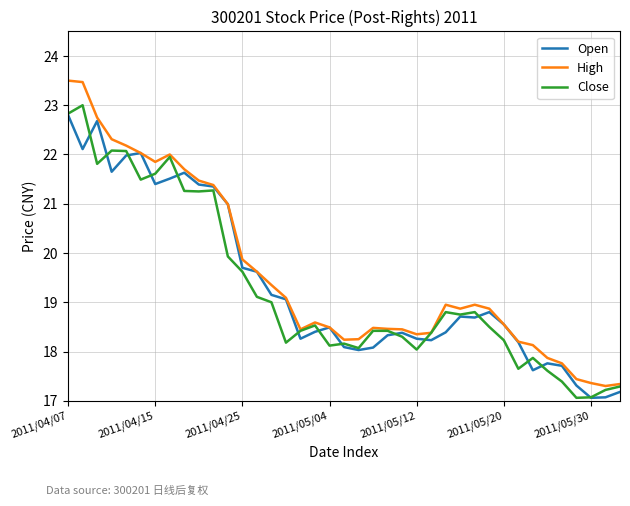

What is the maximum value shown in the chart?

23.5